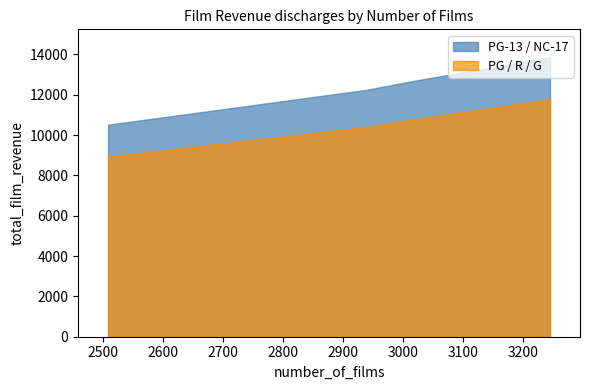

List the series in order of their peak value, highest first.

PG-13 / NC-17, PG / R / G